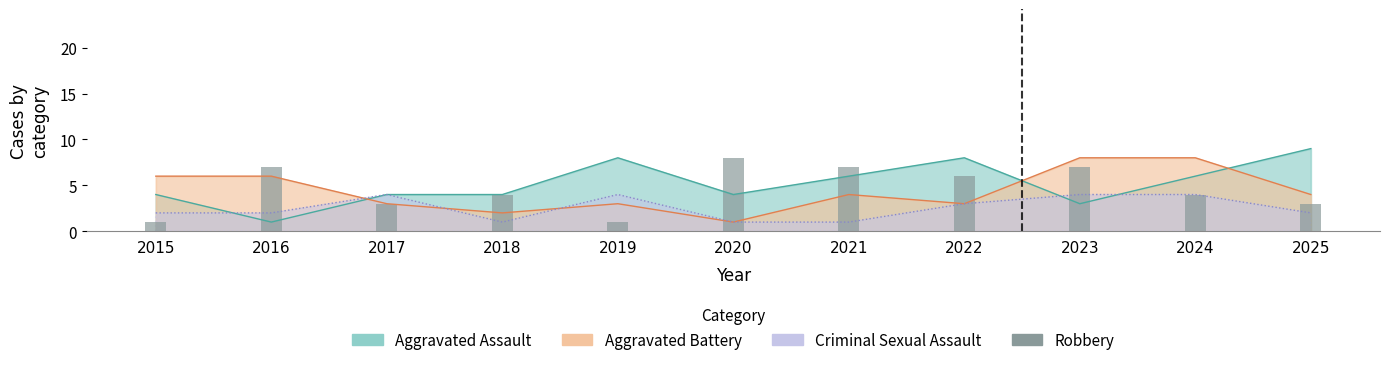

At which label does Aggravated Battery first exceed 4?

2015